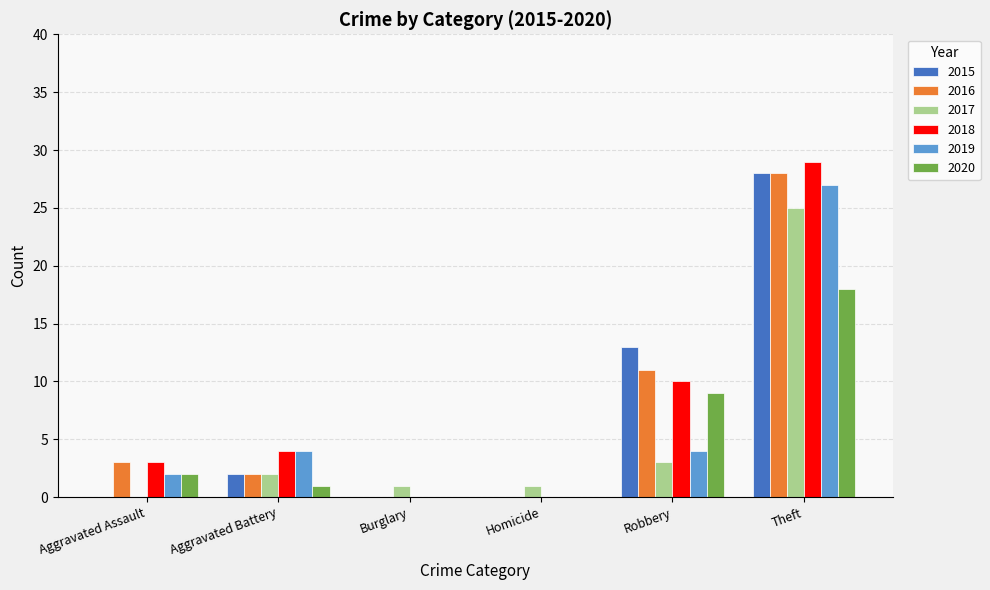

How many categories are shown in the chart?

6